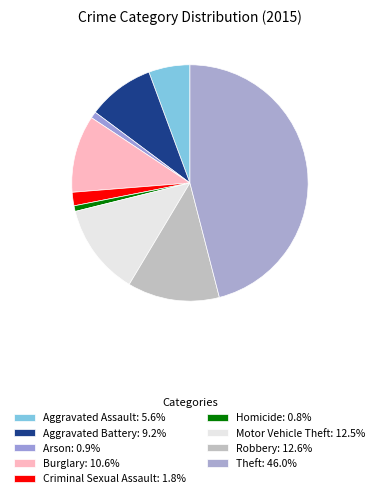

Which slice is the largest?

Theft